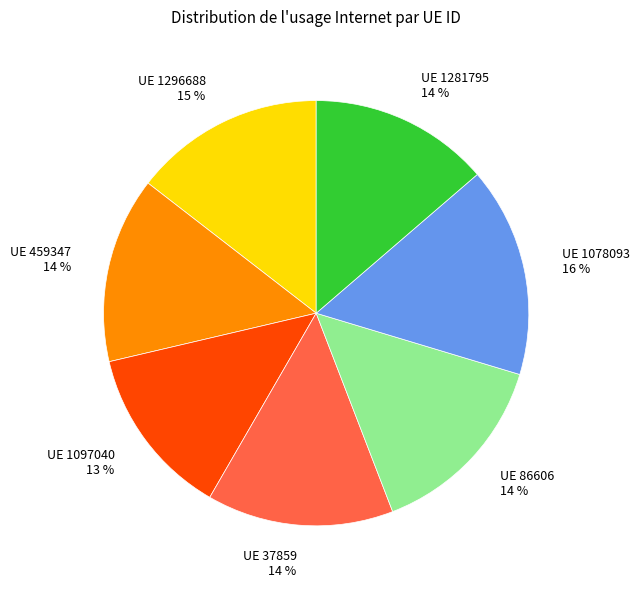

To the nearest percent, what portion does UE 1097040 13 % represent?

13%